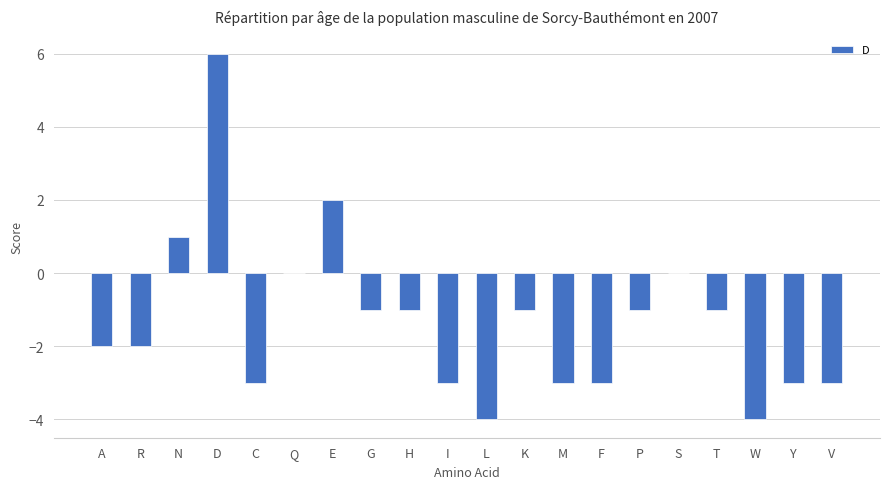

Are the bars horizontal?

No